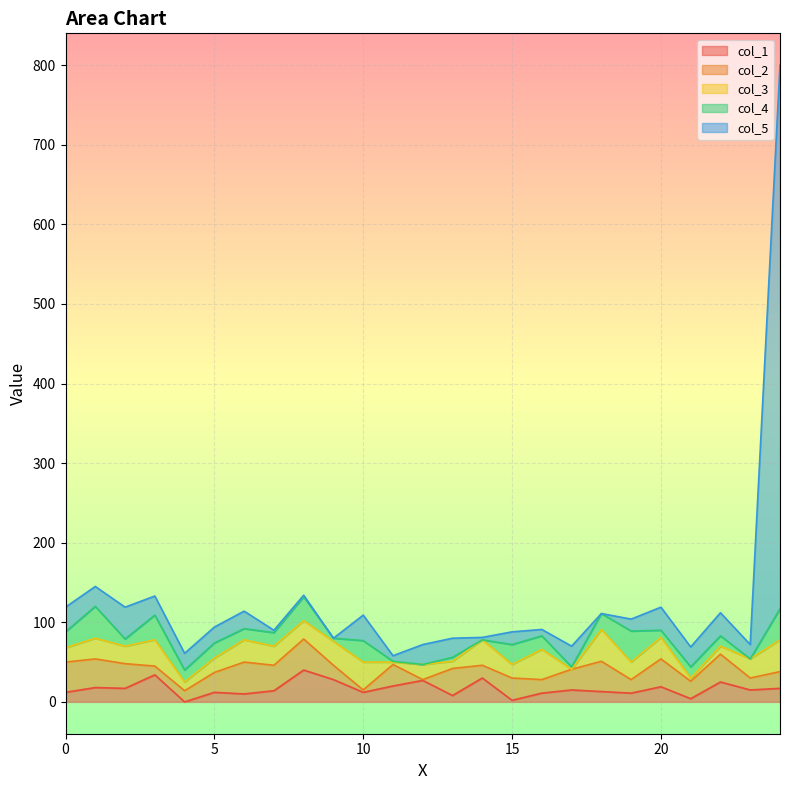

How many categories are shown in the chart?

25